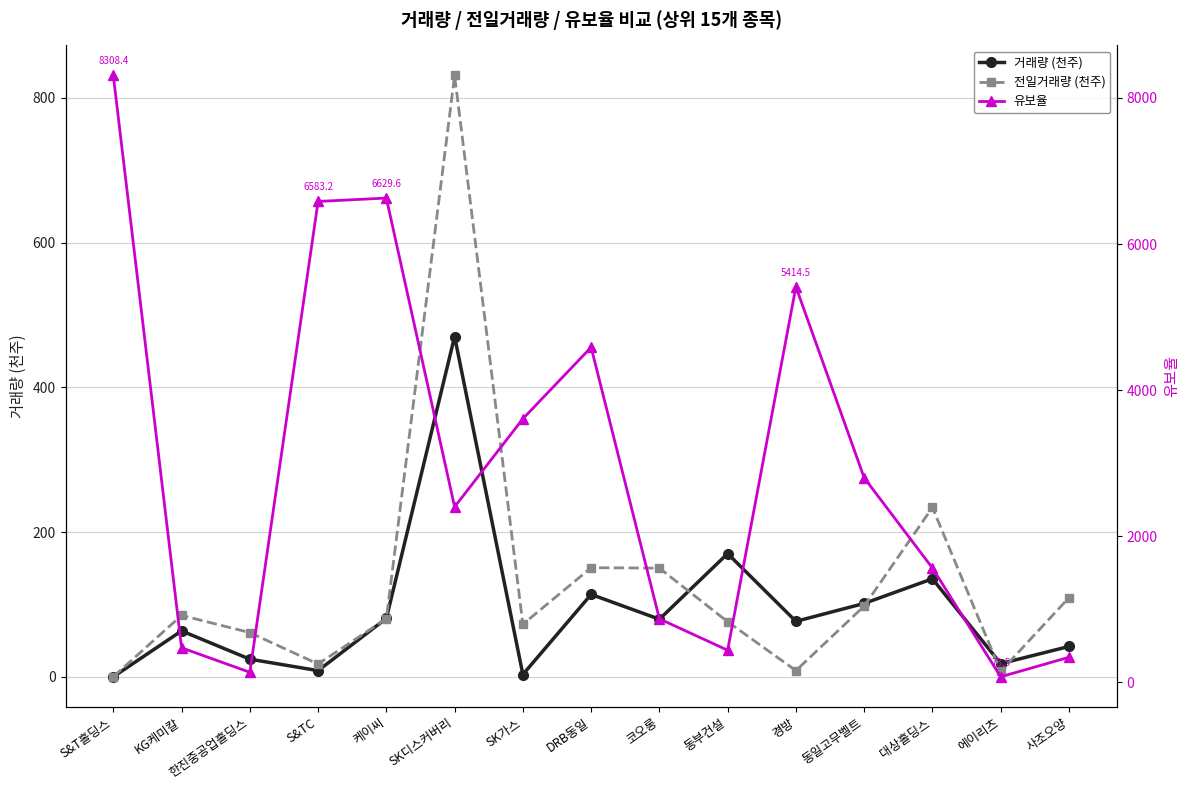

What is the value of the 유보율 point at the 1st from the left?

8308.4